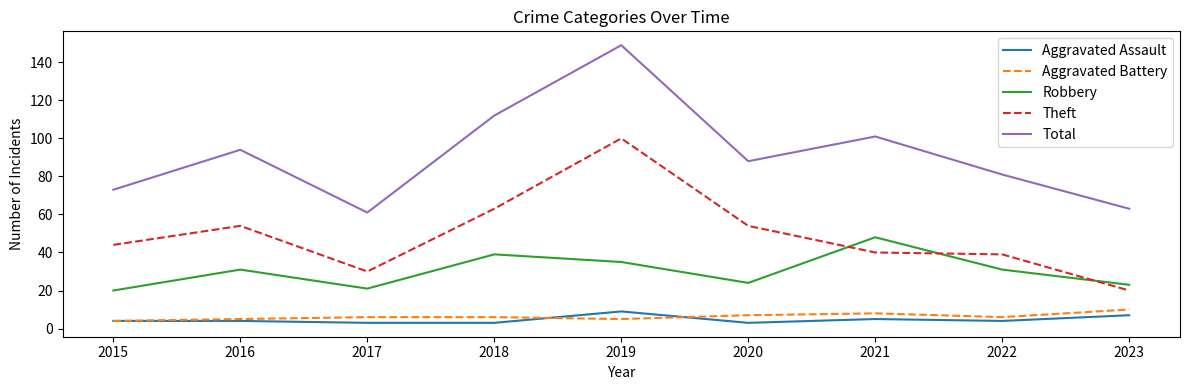

Where is the first local maximum for Theft?

2016